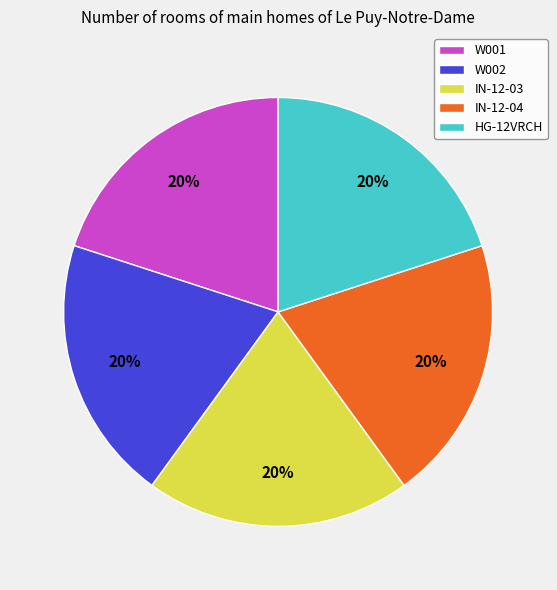

Does any single category account for the majority?

No